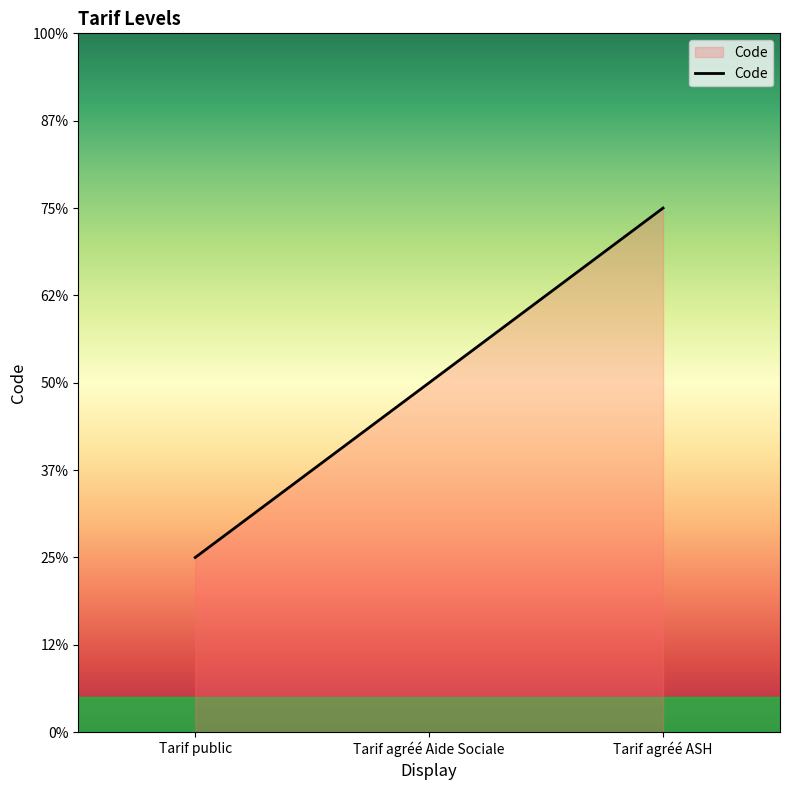

How many values are between 1 and 3?

3